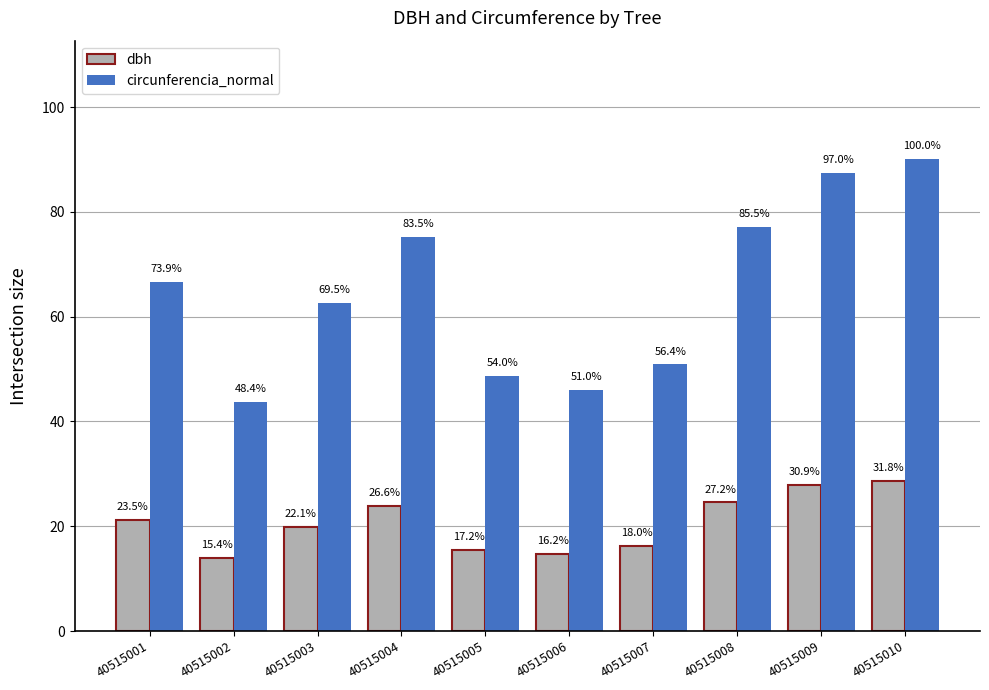

Where is dbh nearest to the value 21?

40515001